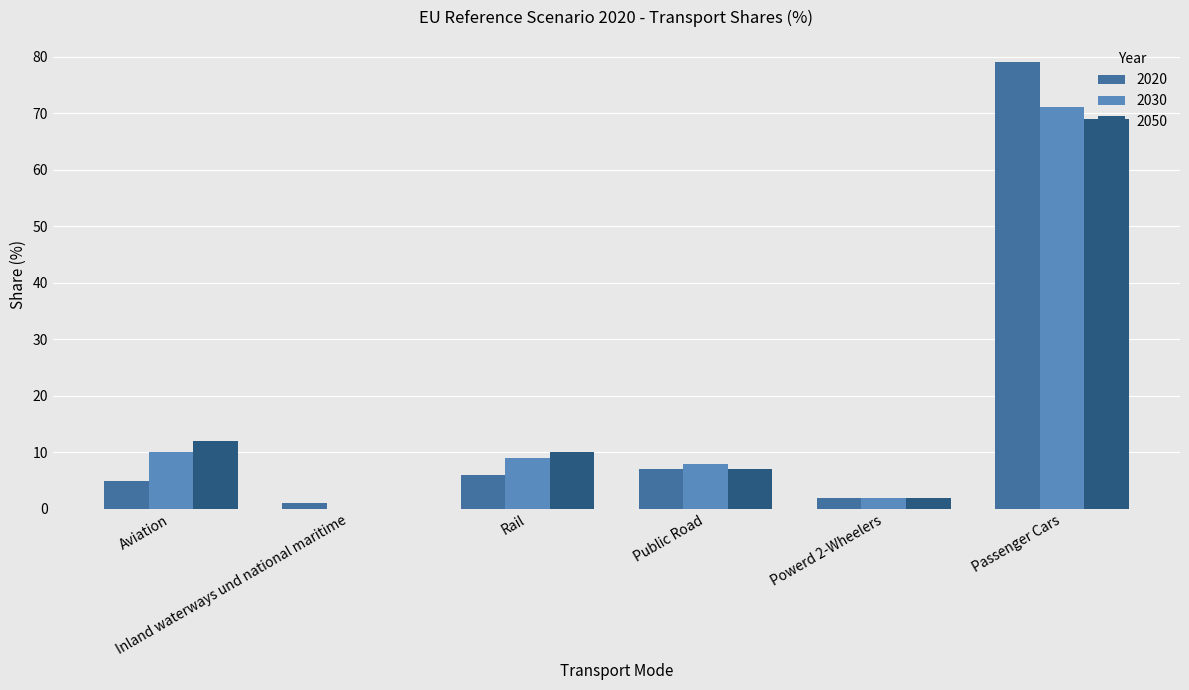

What is the sum of all 2030 values?

100